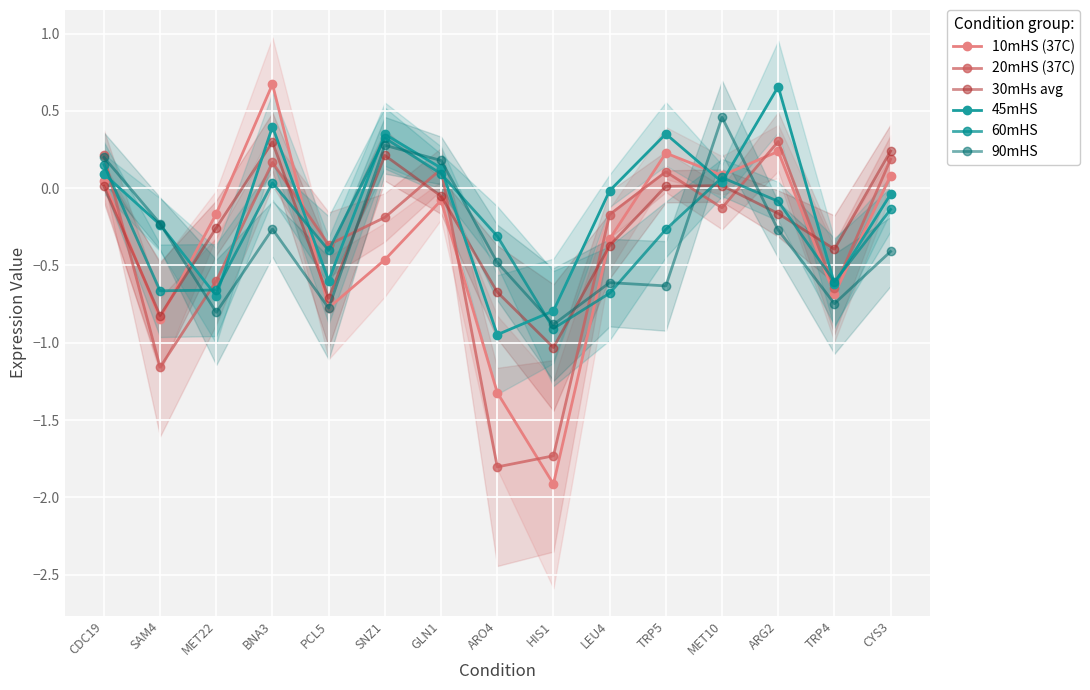

Is the value of 45mHS at SAM4 greater than the value of 10mHS (37C) at TRP5?

No